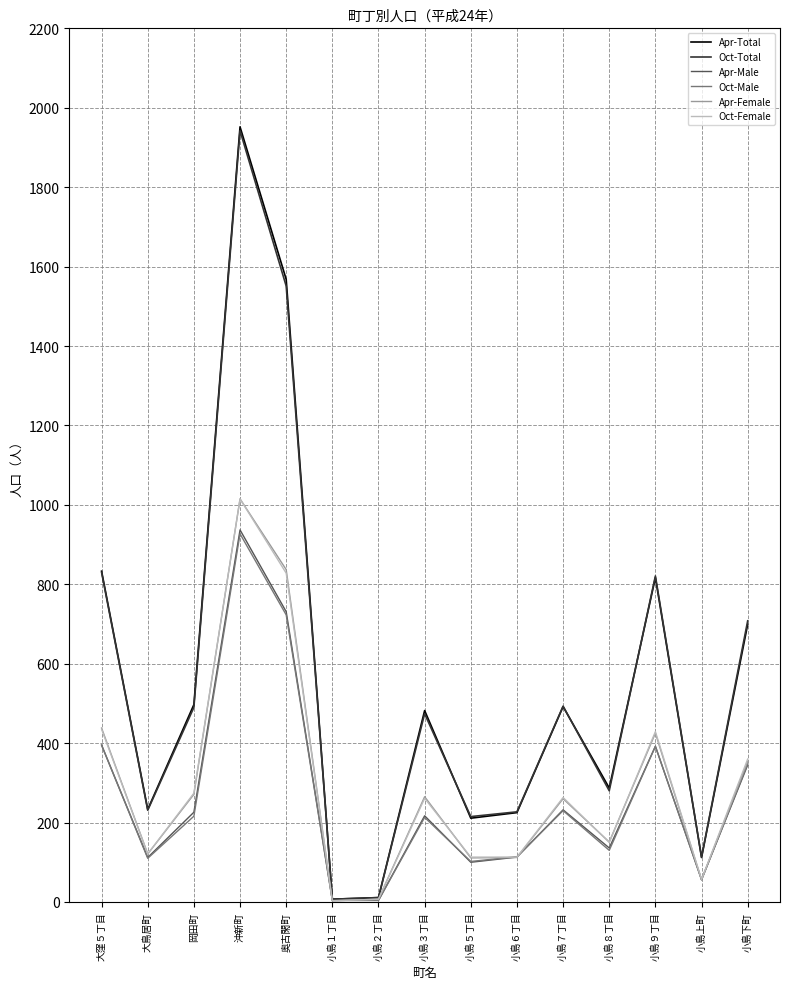

Is the value of Oct-Female at 小島下町 greater than the value of Apr-Total at 沖新町?

No